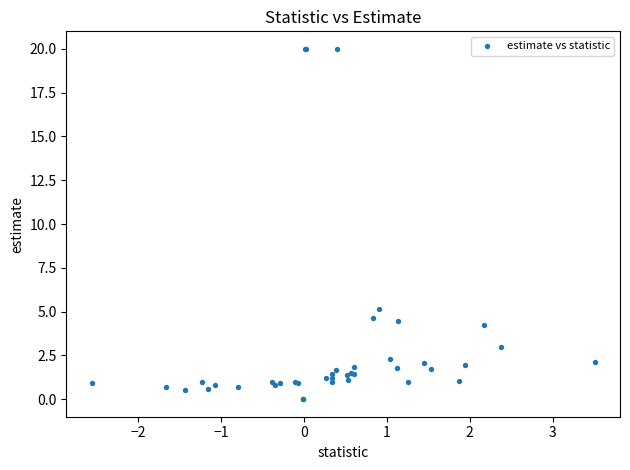

What Y value in the scatter plot is closest to 10?

5.2